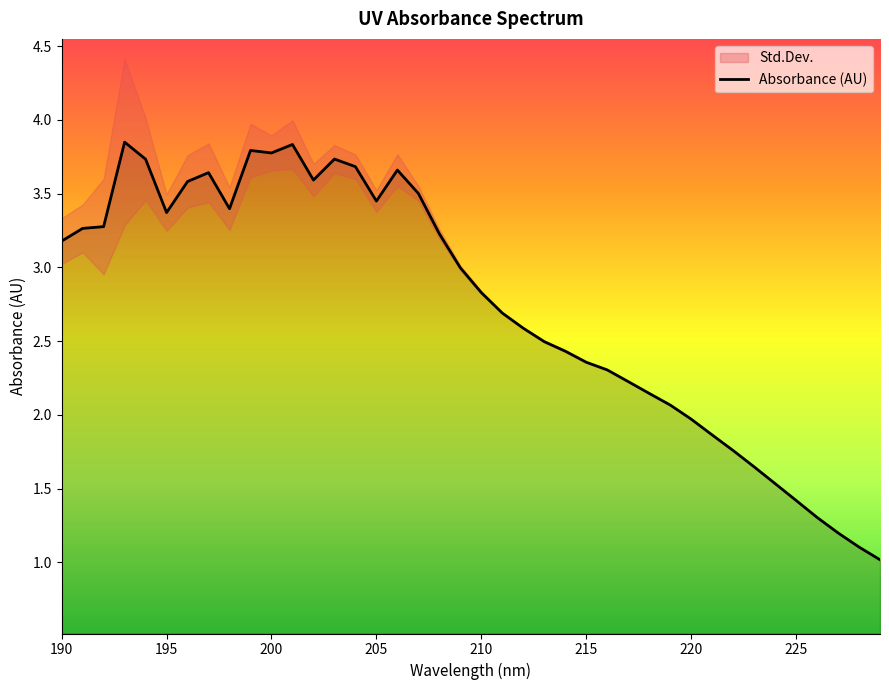

The Absorbance (AU) series shows 3.2 at 190. True or false?

True